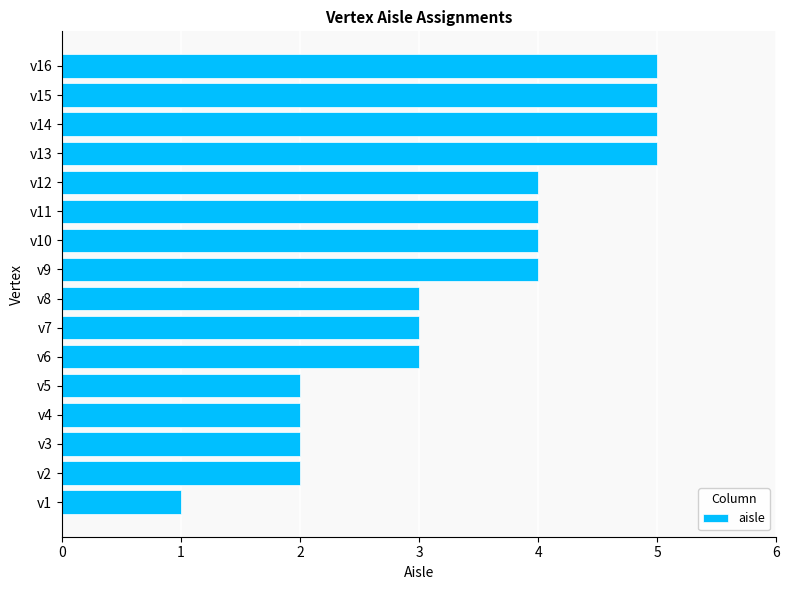

What is the minimum value shown in the chart?

1